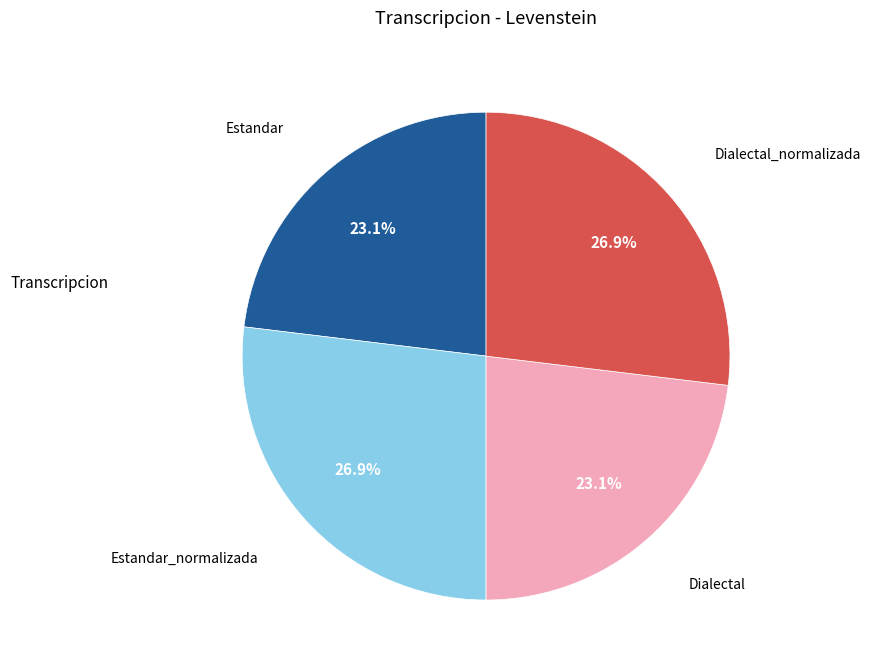

Is there any slice that represents more than half of the pie?

No